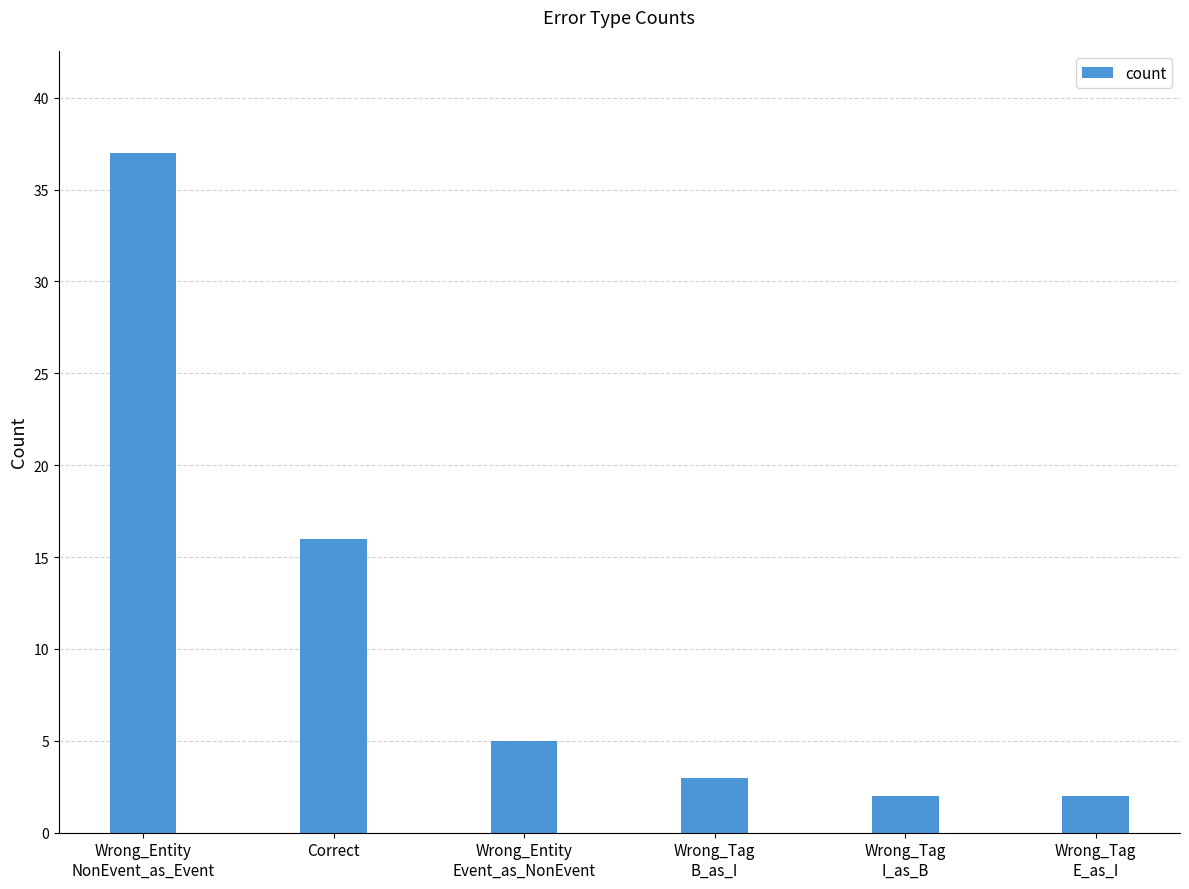

What value does the data have at Wrong_Tag
B_as_I?

3